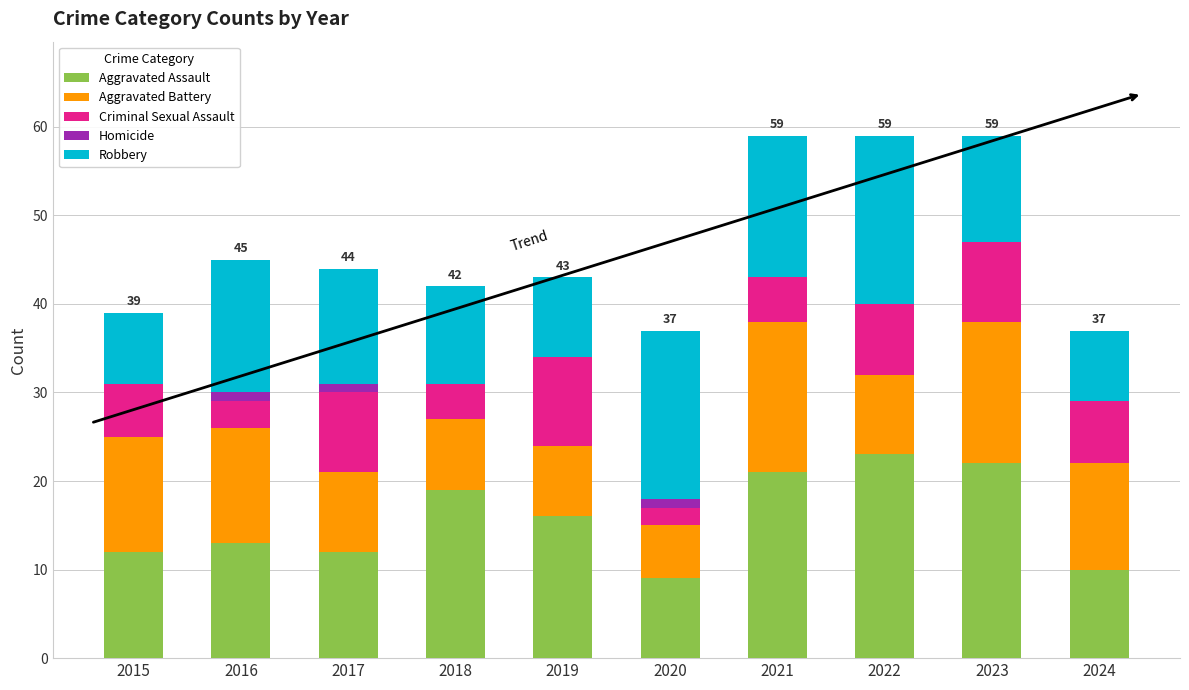

Are the bars horizontal?

No